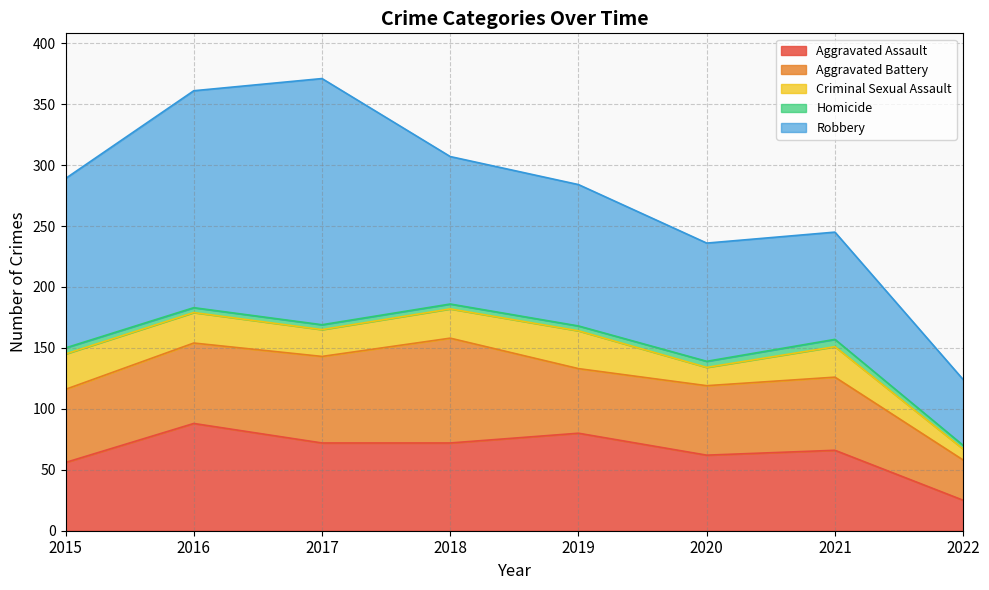

How many distinct data groups are displayed?

5